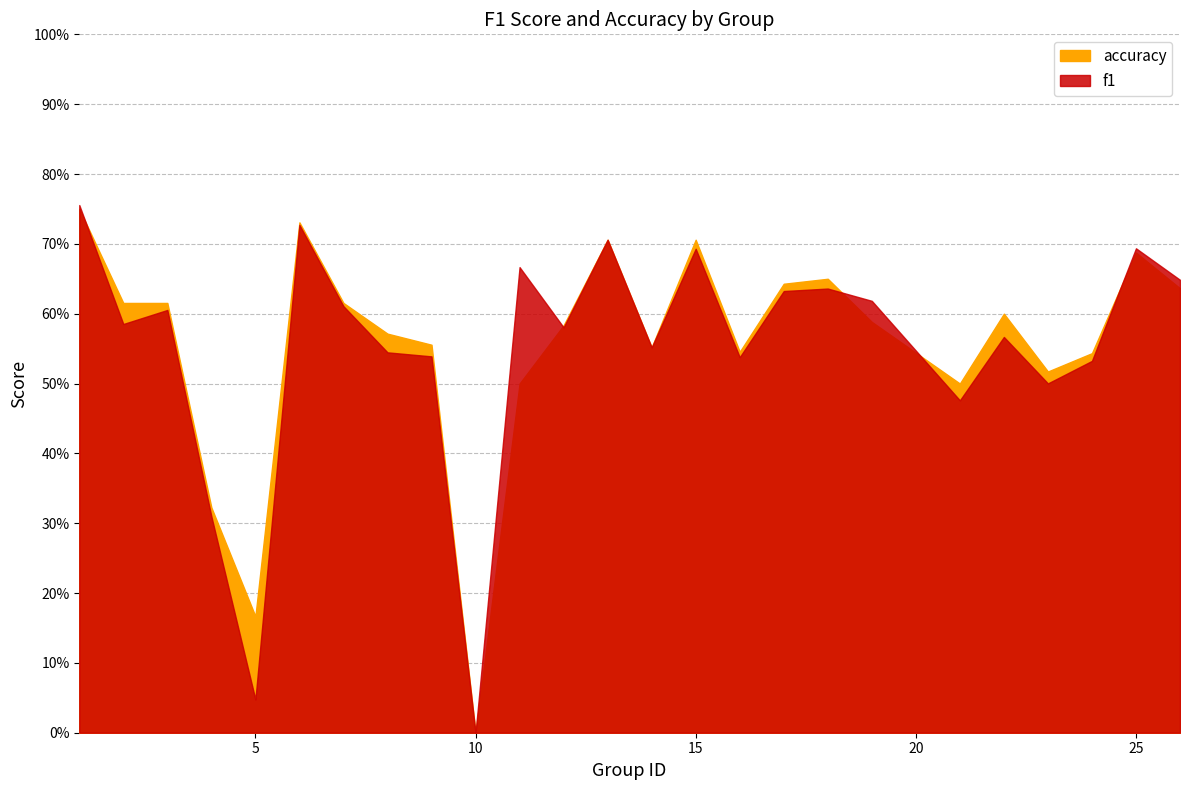

What is the sum of the f1 values at 3 and 4?

0.9